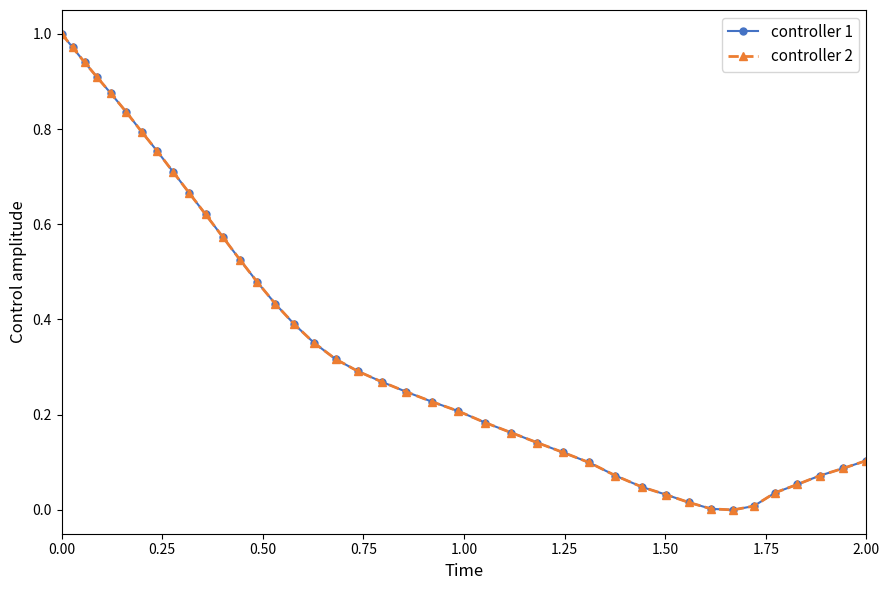

Does the chart have visible grid lines?

No